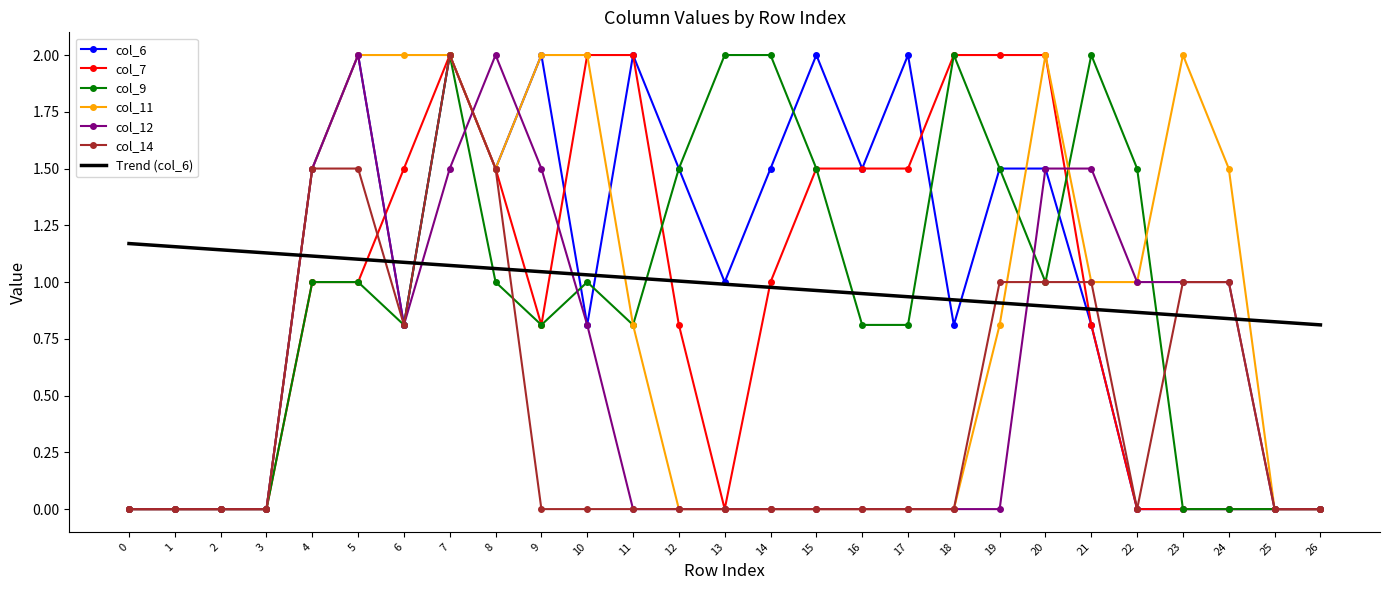

At how many categories does at least one series exceed 0?

27